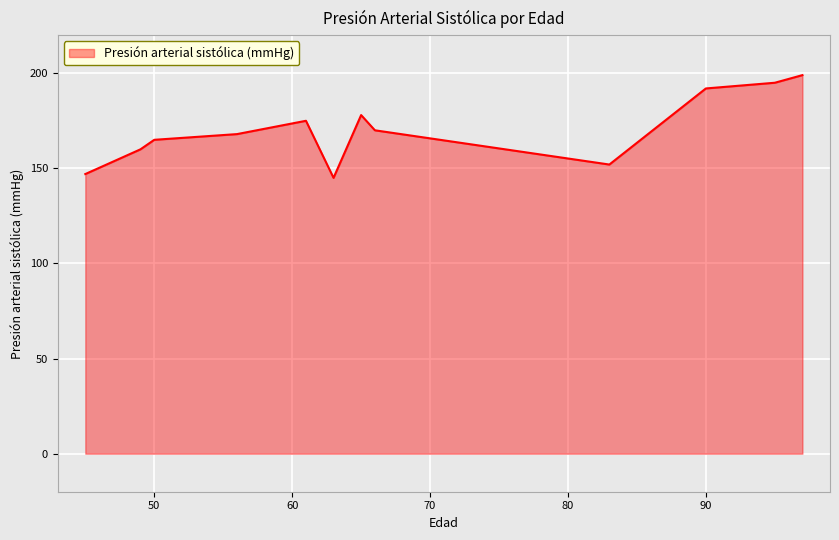

How many lines are shown in the chart?

1